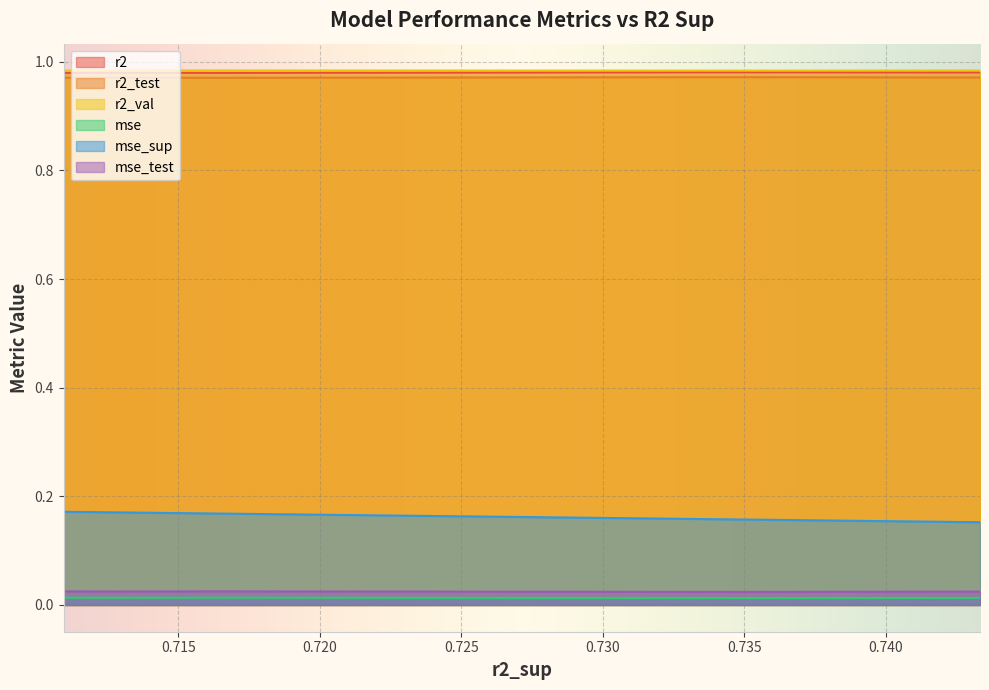

Is the value of mse_test at model_1_7_6 greater than the value of mse_sup at model_1_7_7?

No